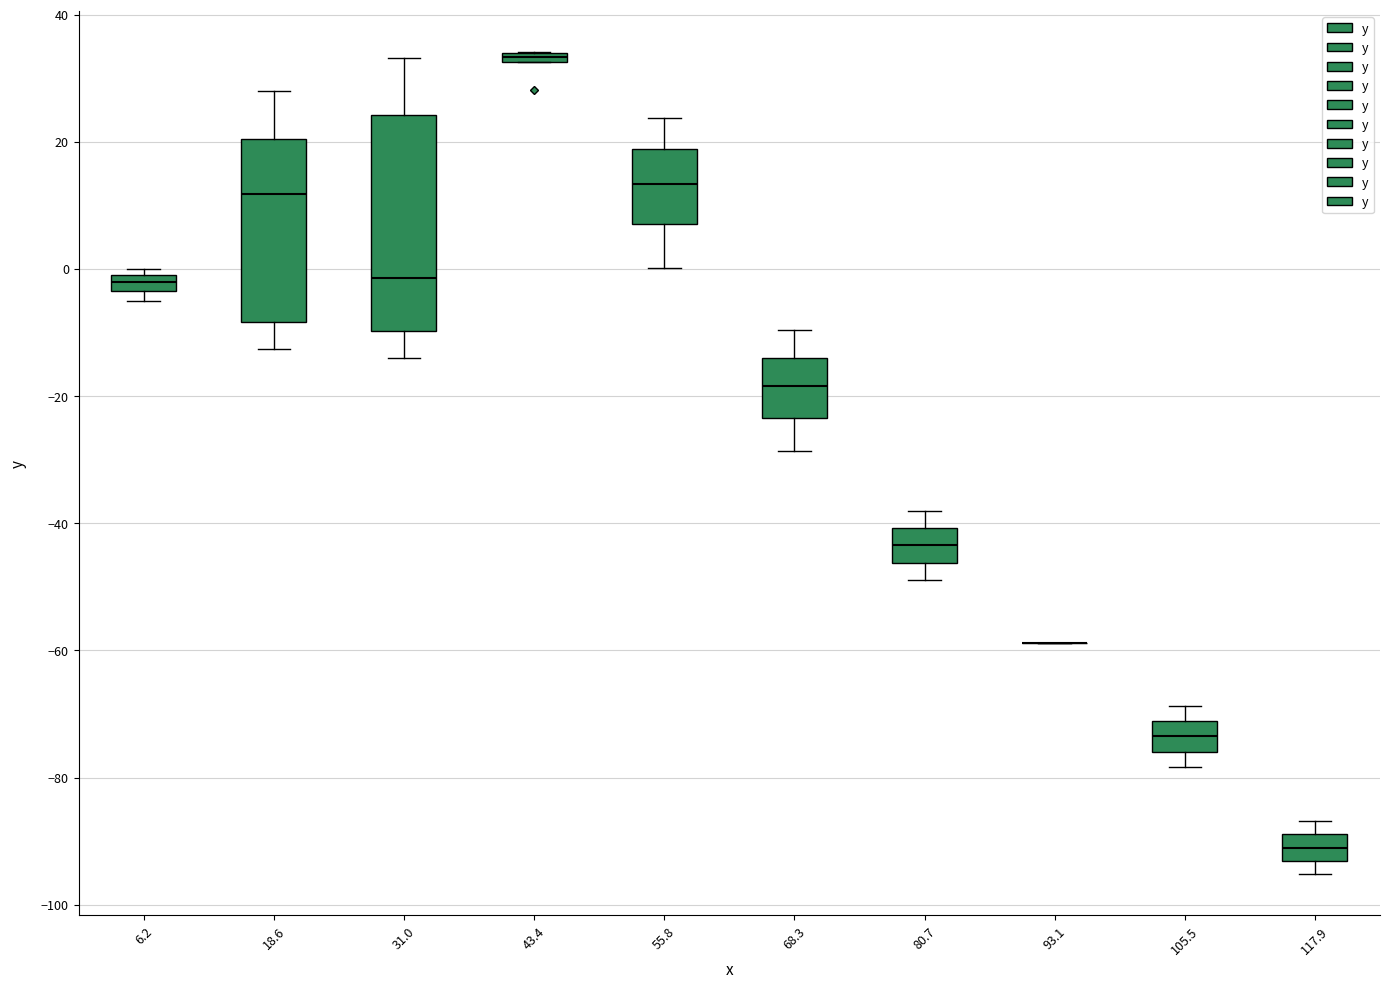

Which box is the tallest, from its lower edge to its upper edge?

31.0